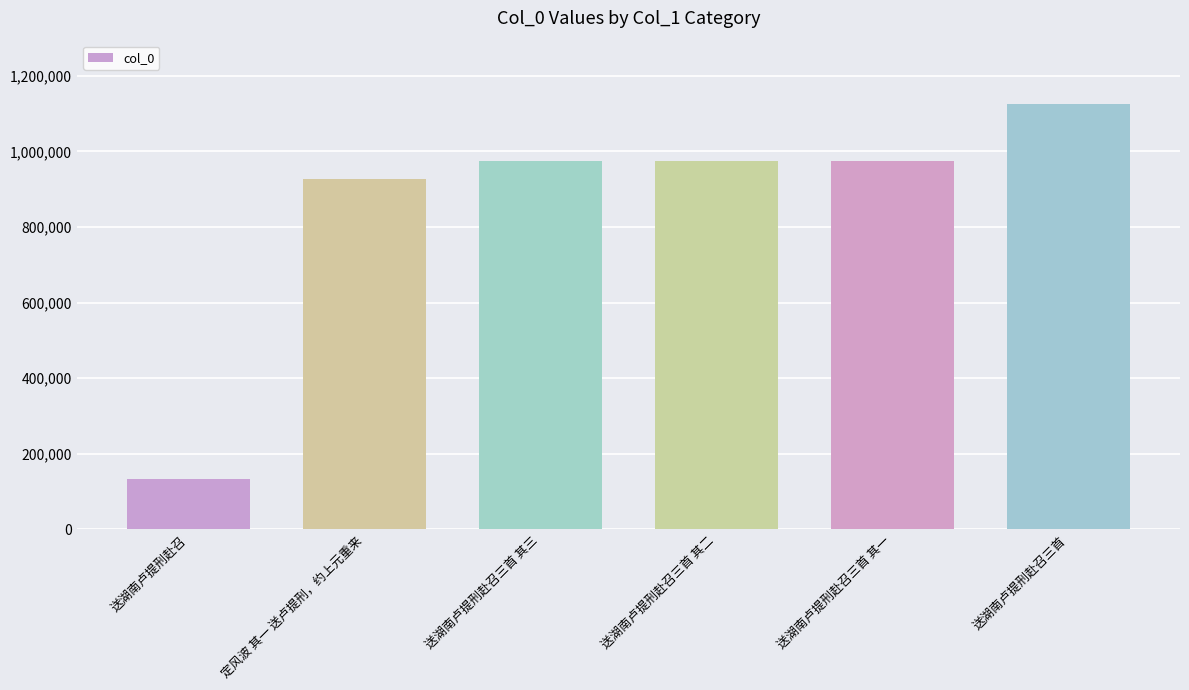

What is the change in value from 定风波 其一 送卢提刑，约上元重来 to 送湖南卢提刑赴召三首 其二?

+49651